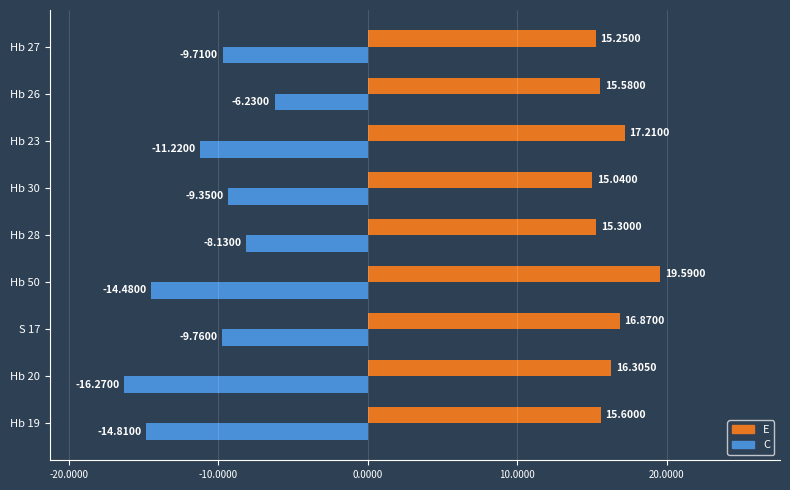

At which category is the sum across all series the highest?

Hb 26